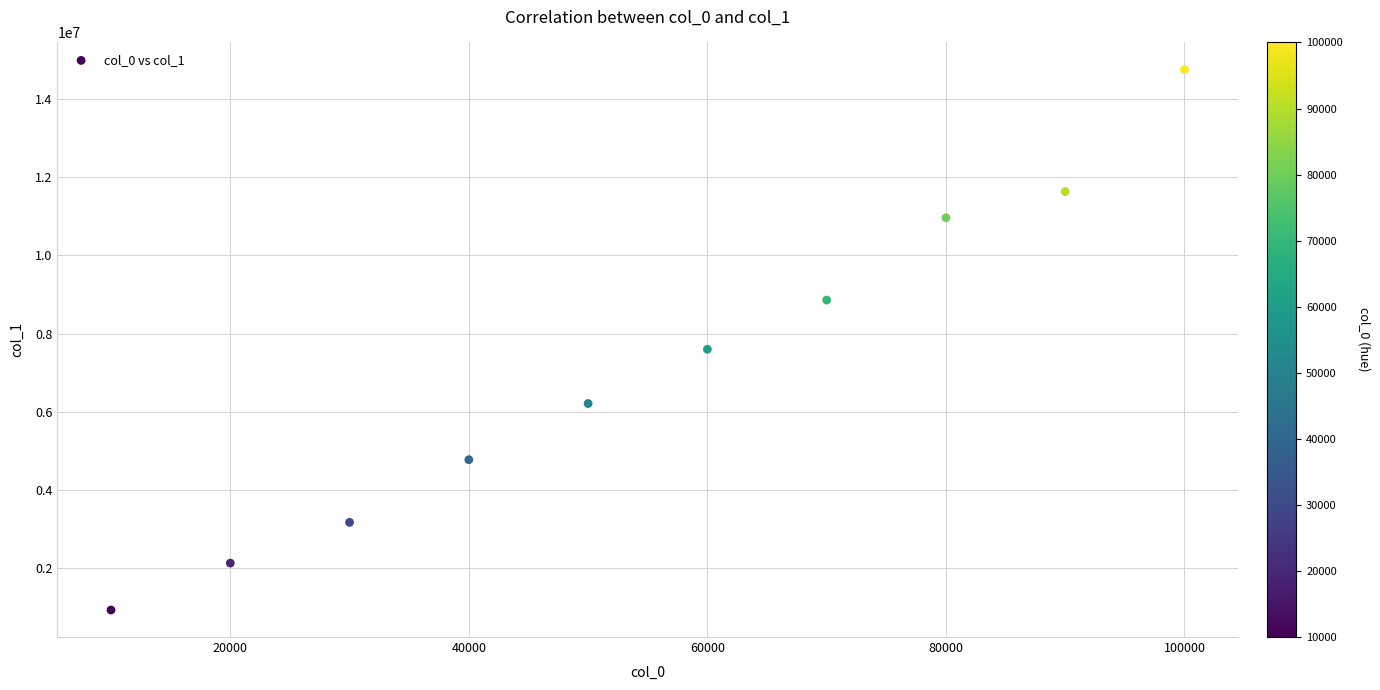

What Y value in the scatter plot is closest to 7840514?

7596607